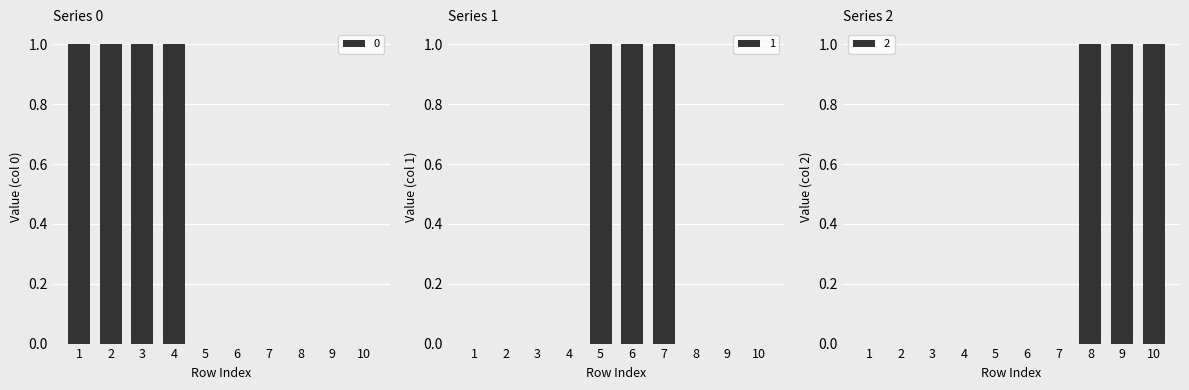

How many distinct data groups are displayed?

3